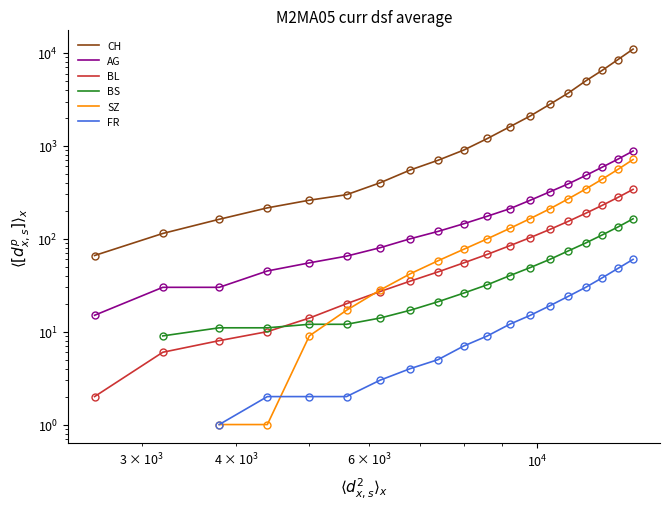

How many FR values are between 2 and 24?

12